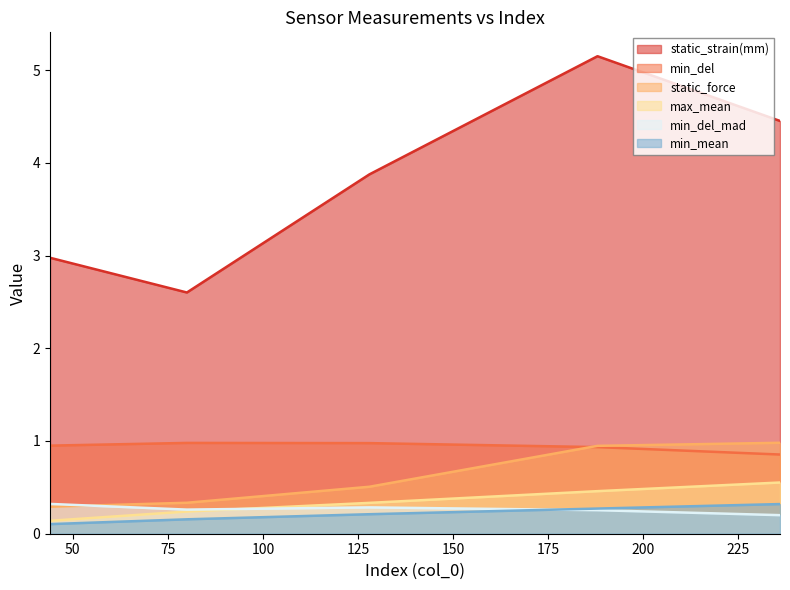

Which series has the widest spread of values?

static_strain(mm)